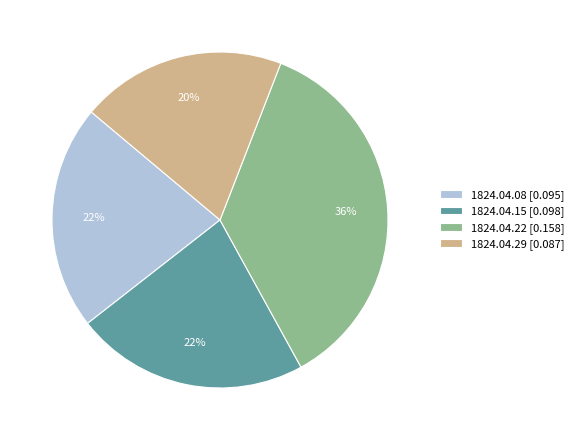

True or false: 1824.04.08 [0.095] accounts for 22% of the total.

True